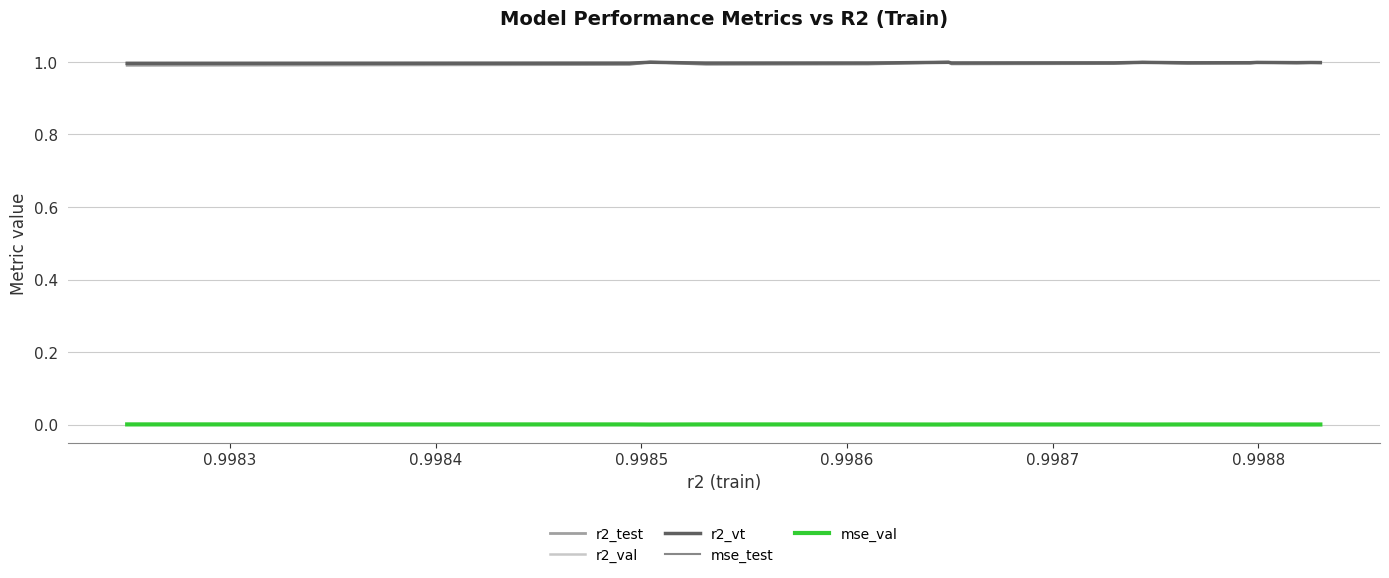

What are all the series names shown in the legend?

r2_test, r2_val, r2_vt, mse_test, mse_val